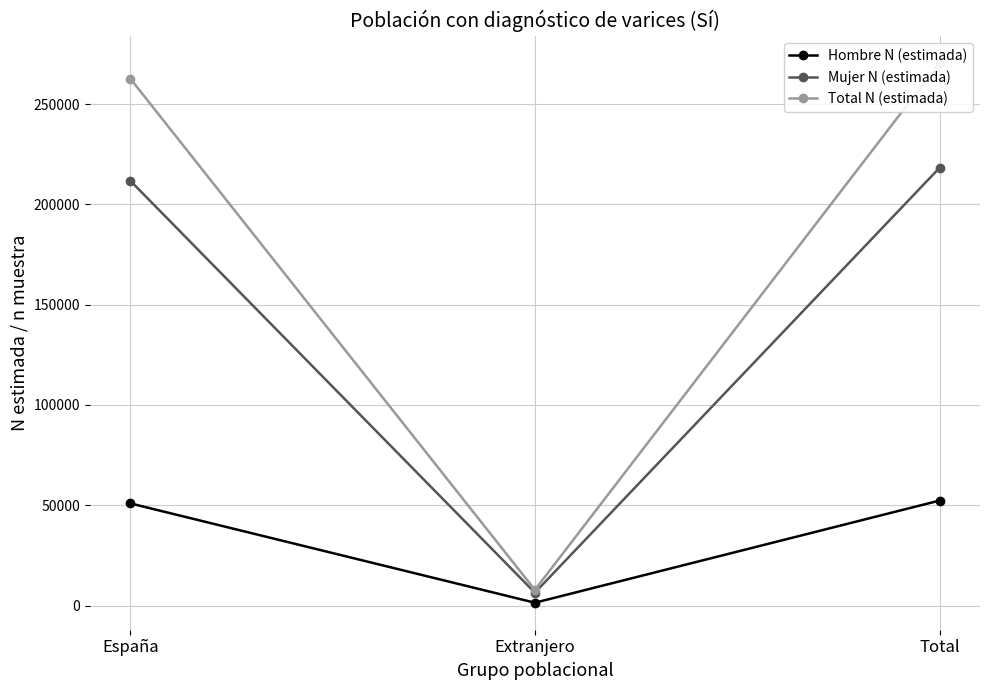

Rank the series by their average value, from lowest to highest.

Hombre N (estimada), Mujer N (estimada), Total N (estimada)